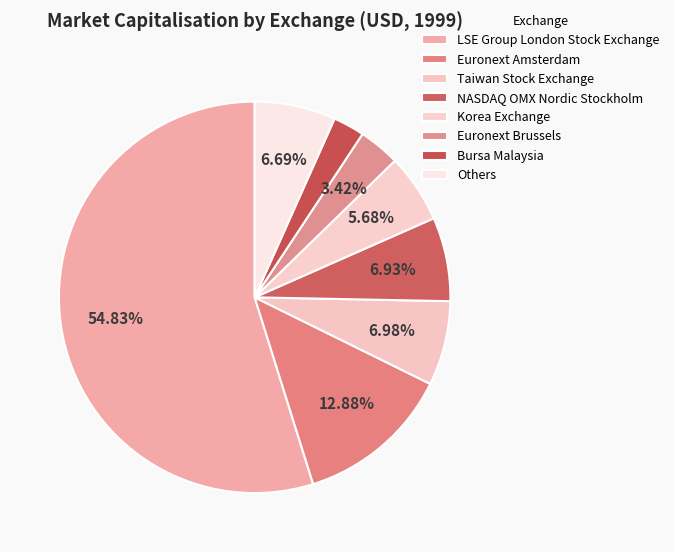

How many slices are in this pie chart?

8